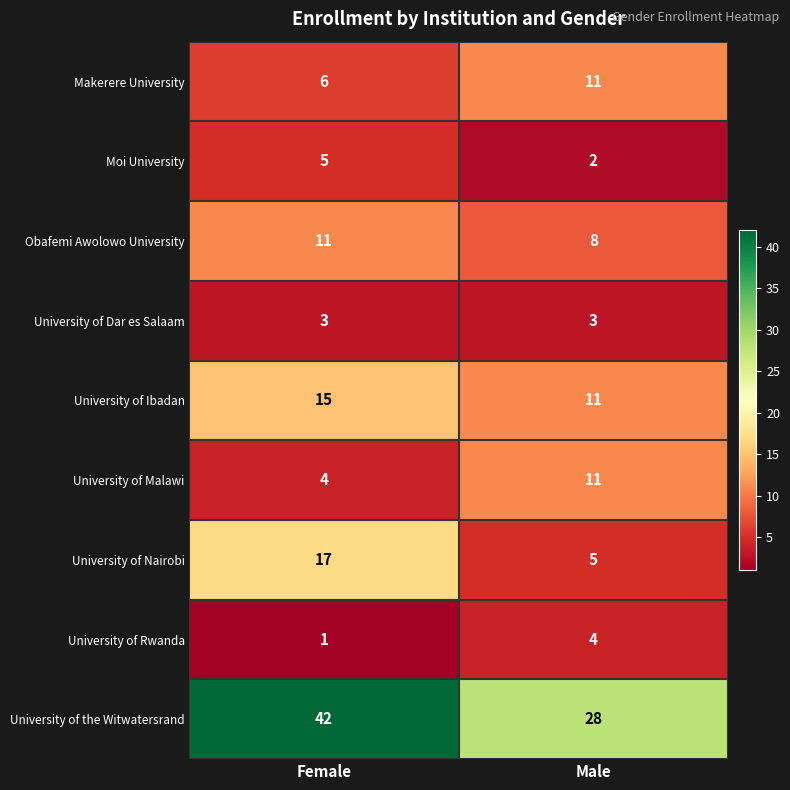

What is the sum of the University of the Witwatersrand values at Male and Female?

70